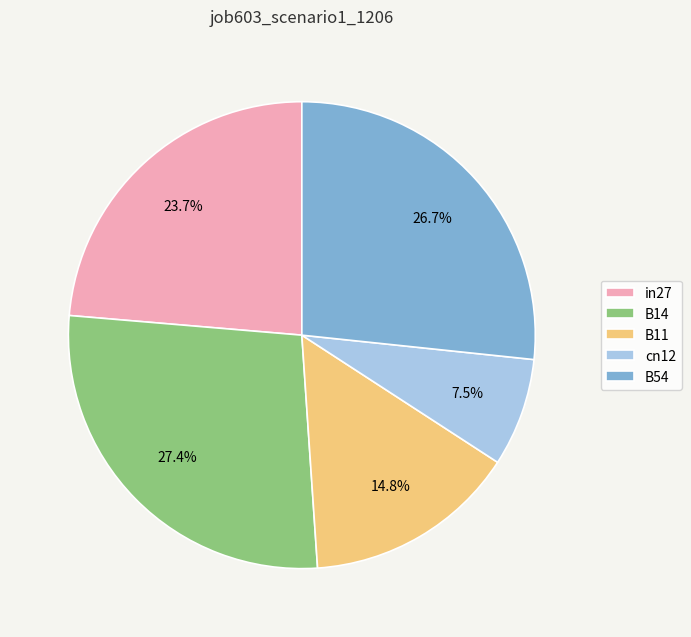

What percentage is the B54 slice, to the nearest percent?

27%